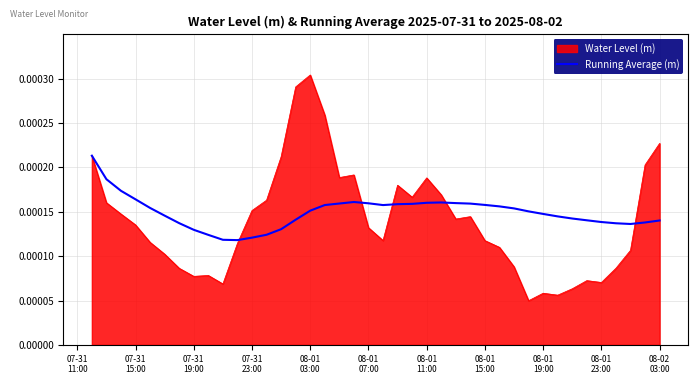

Which series has the largest range (max minus min)?

Water Level (m)